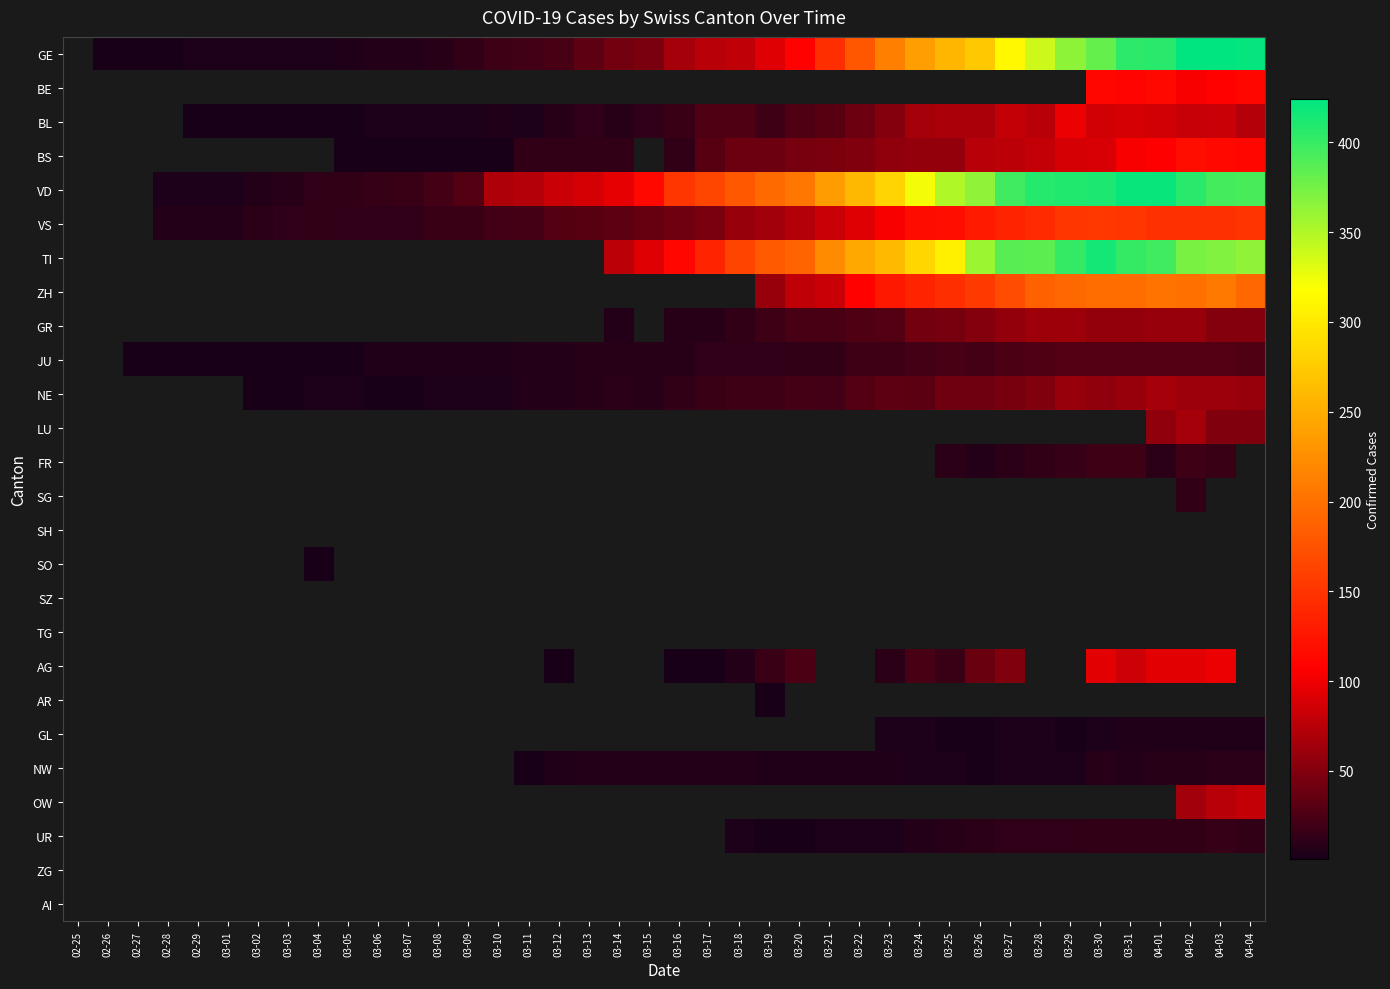

What is the spread (max minus min) of values at 03-16?

150.0